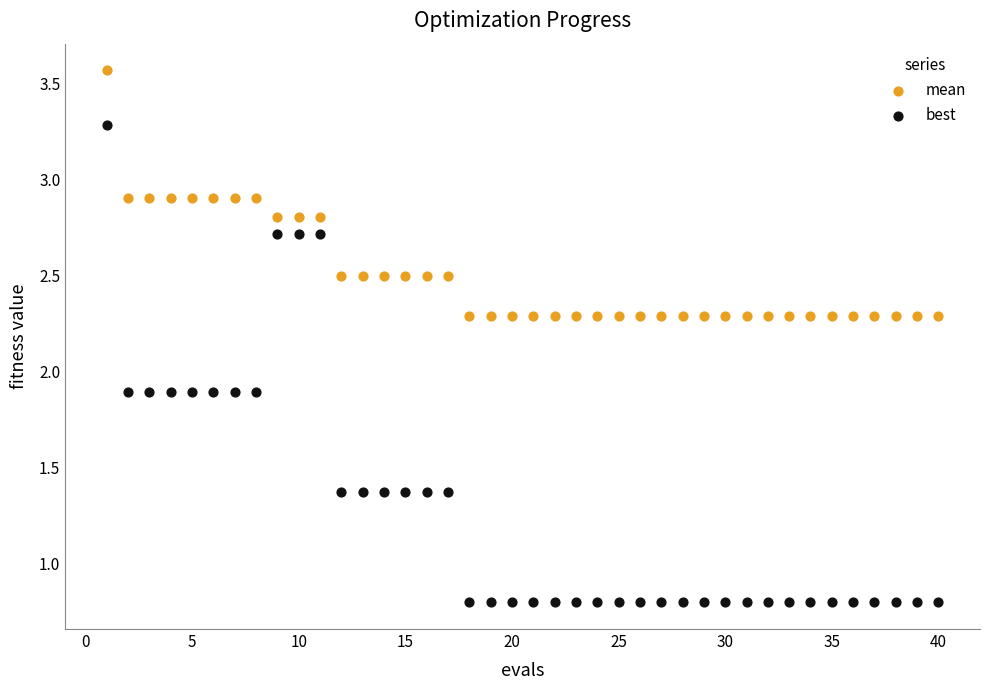

What are all the series names shown in the legend?

mean, best